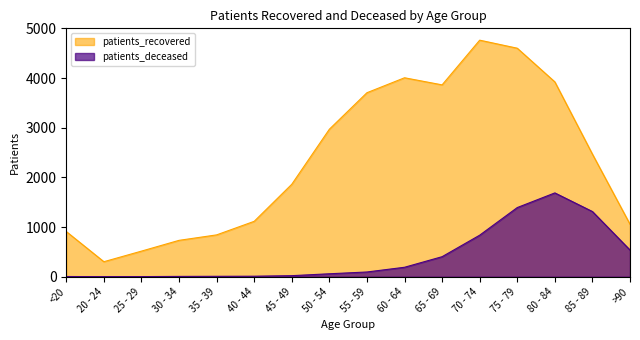

Reading left to right, what are all the values shown in this chart?

patients_recovered: 909	302	515	732	842	1115	1861	2969	3704	4005	3862	4762	4600	3922	2467	1056
patients_deceased: 4	1	2	6	8	10	21	59	95	190	403	836	1392	1687	1312	537